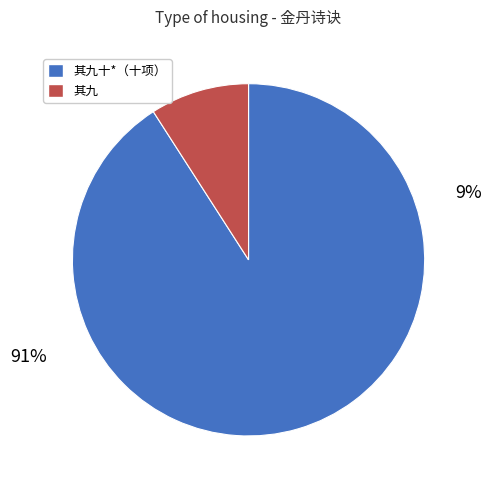

Which category has the smallest portion of the pie?

金丹诗诀 其九